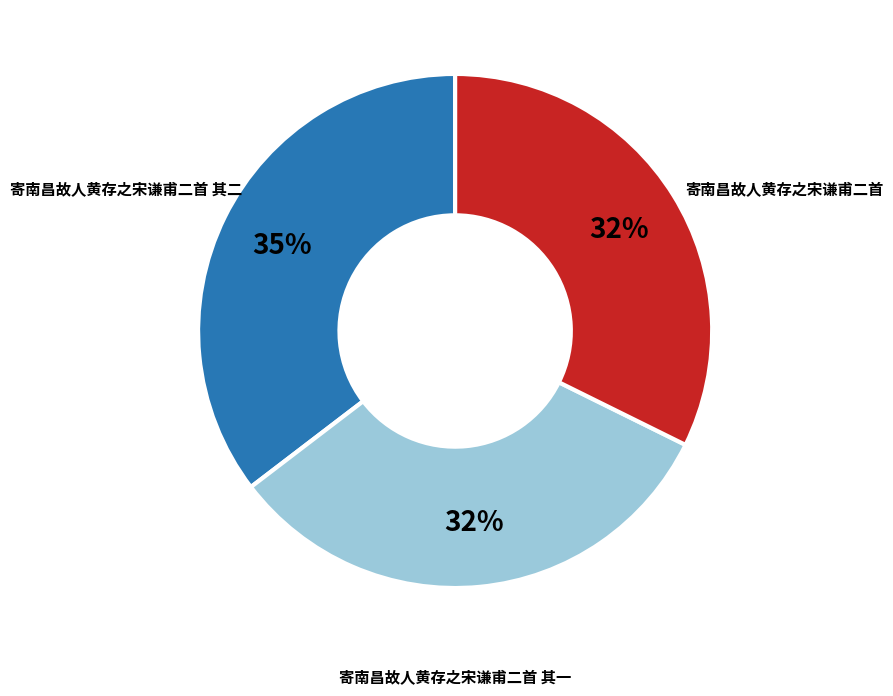

Is there a majority slice in this chart?

No